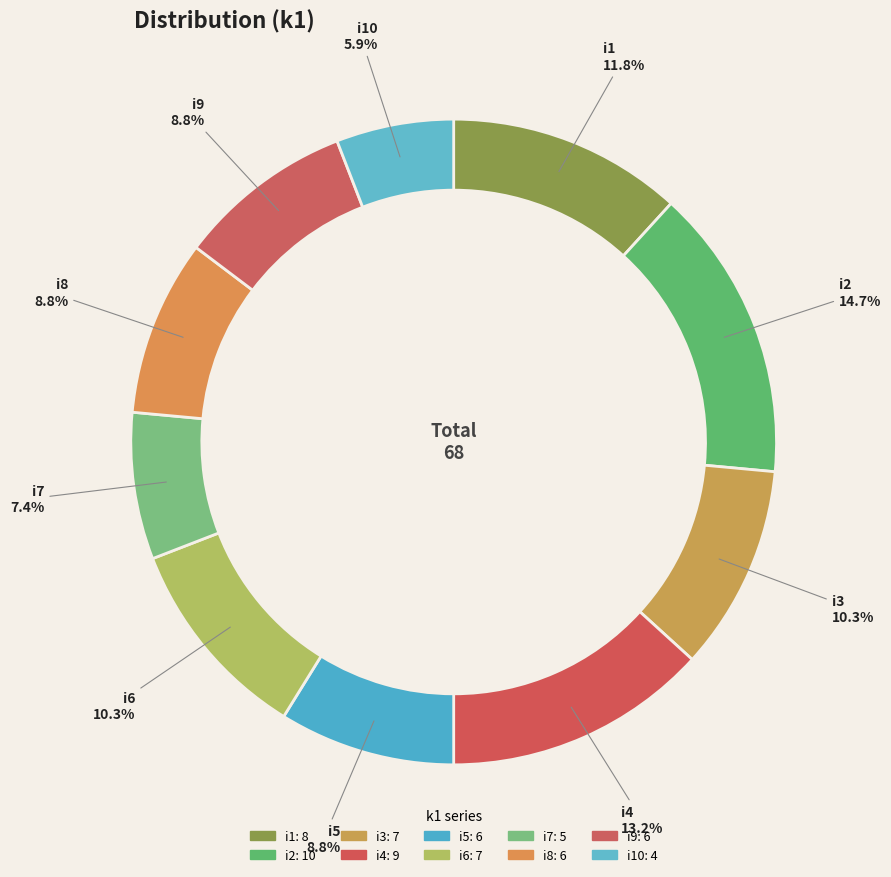

How many segments does this pie chart have?

10